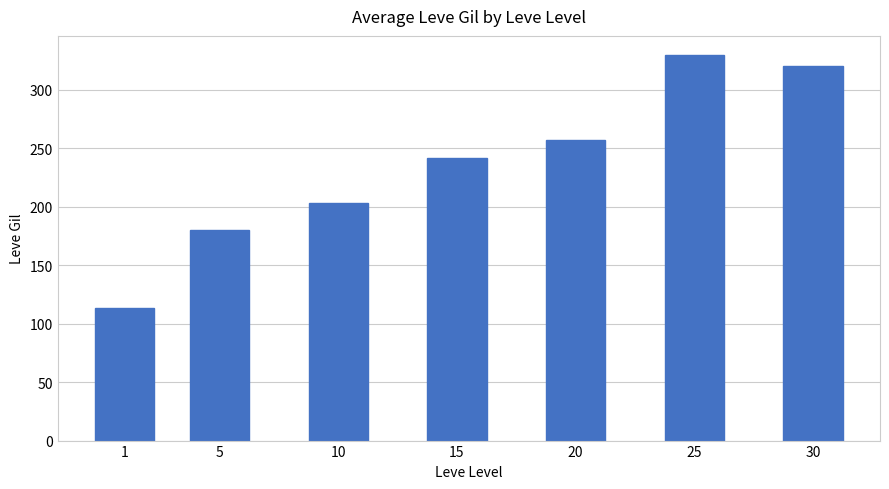

Rank the categories by value from lowest to highest.

1, 5, 10, 15, 20, 30, 25